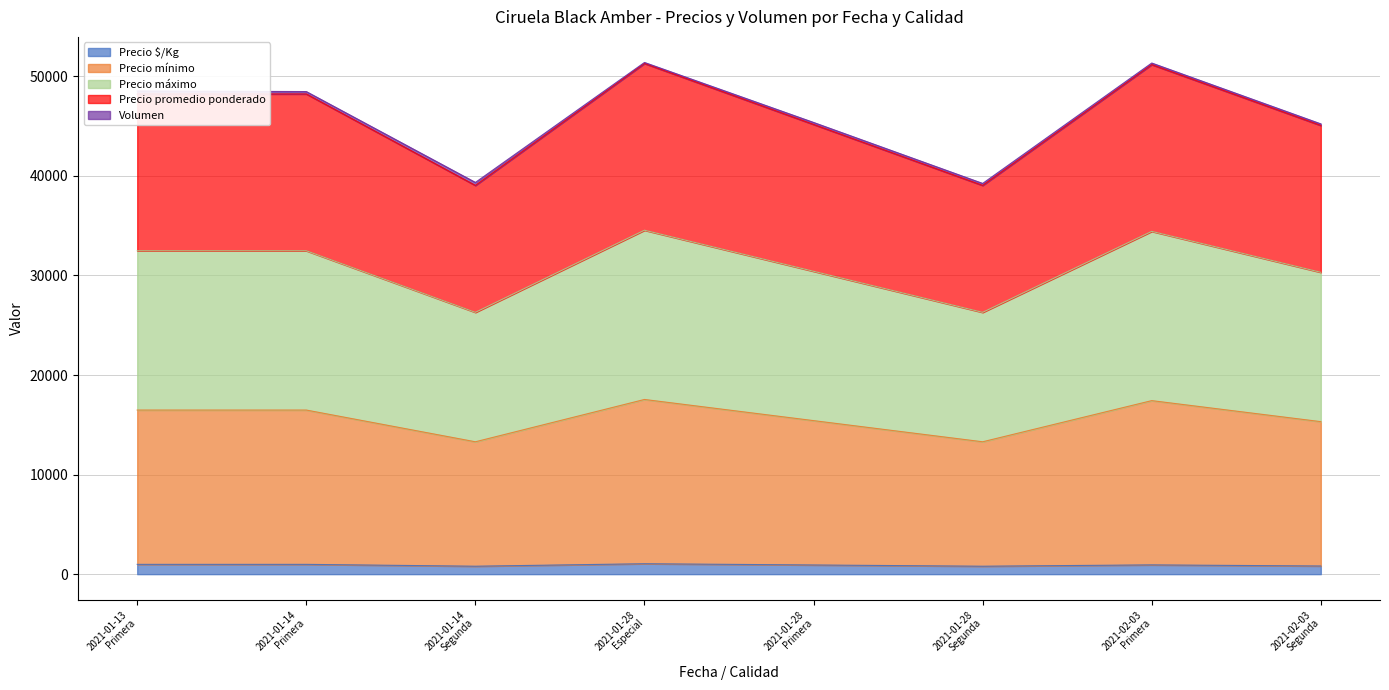

At which label is Precio mínimo closest to 45172?

2021-01-28 Primera